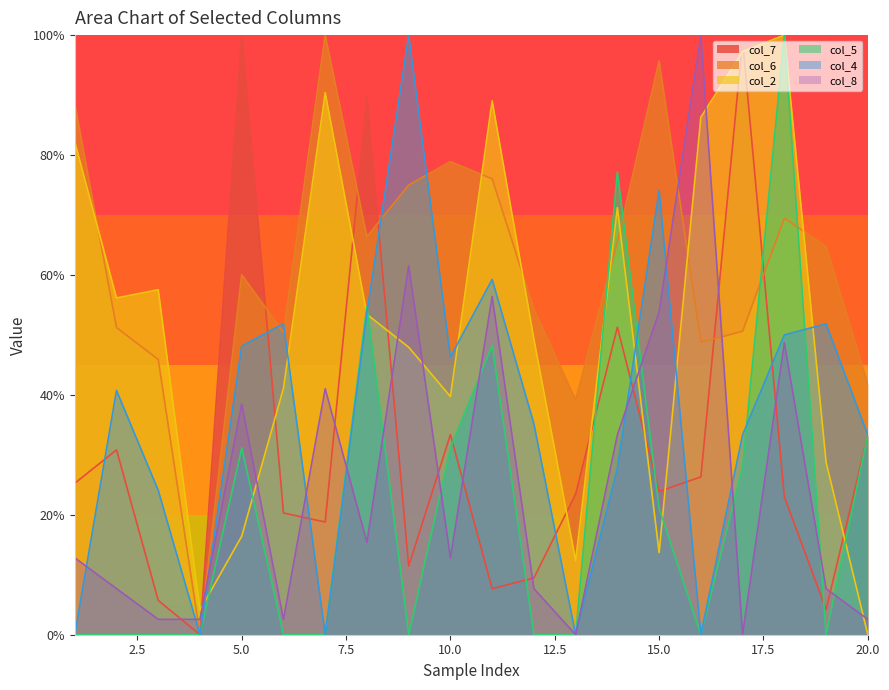

At which category is the sum across all series the highest?

18